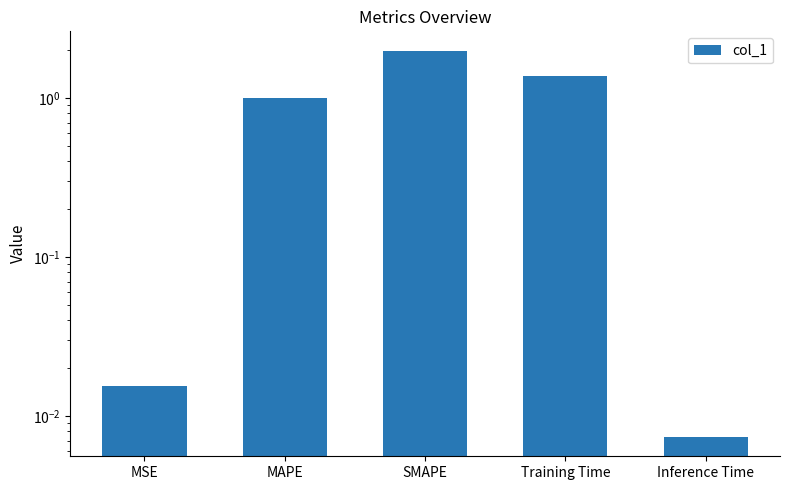

What is the greatest value displayed?

2.0